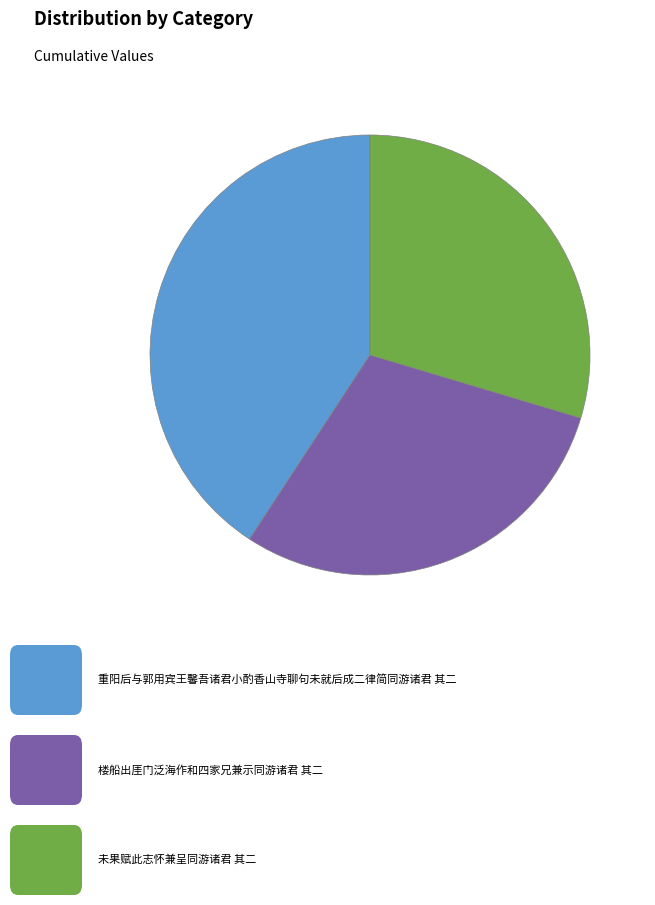

Is there a majority slice in this chart?

No